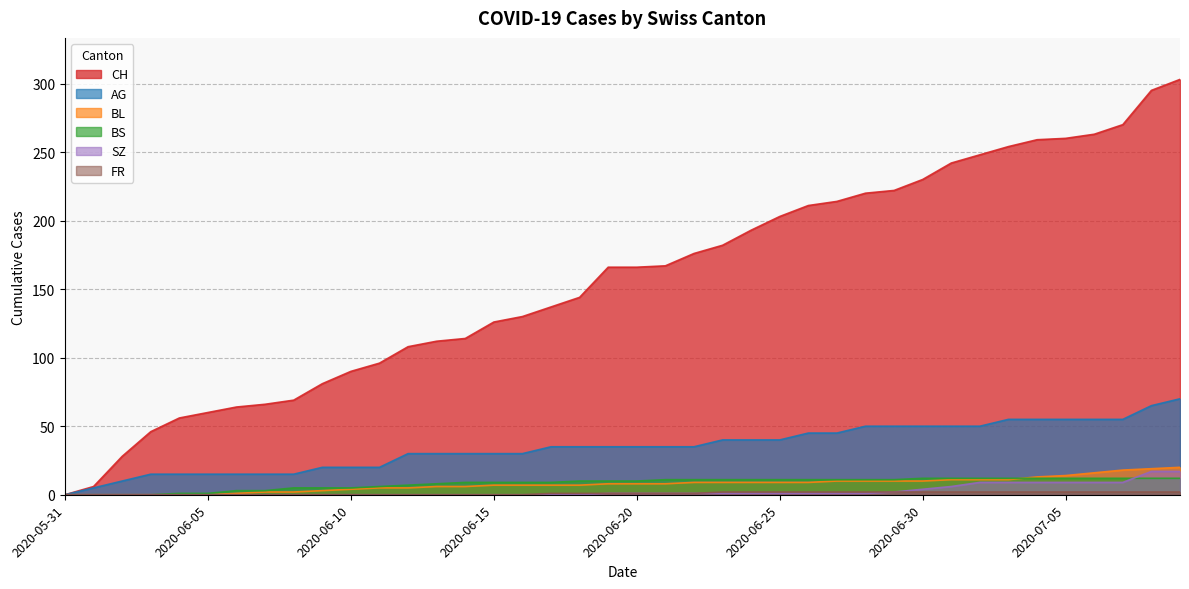

What is the difference between the maximum and minimum values in the AG series?

70